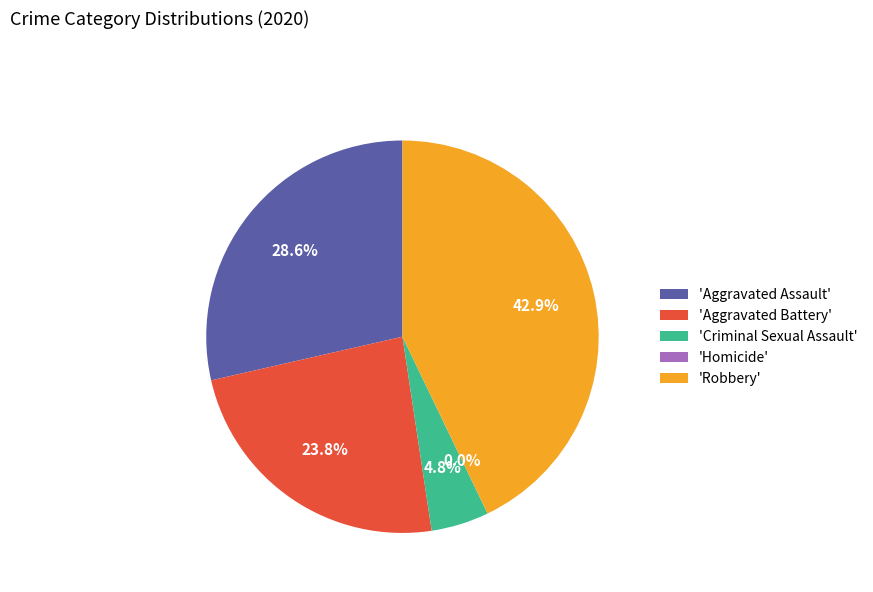

Does any single category account for the majority?

No